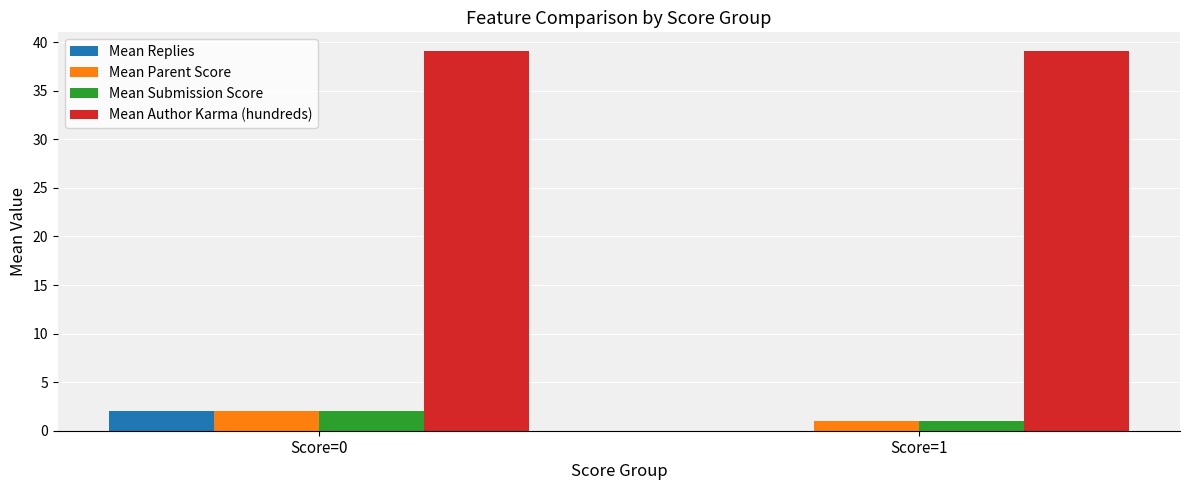

Count the number of categories in the chart.

2